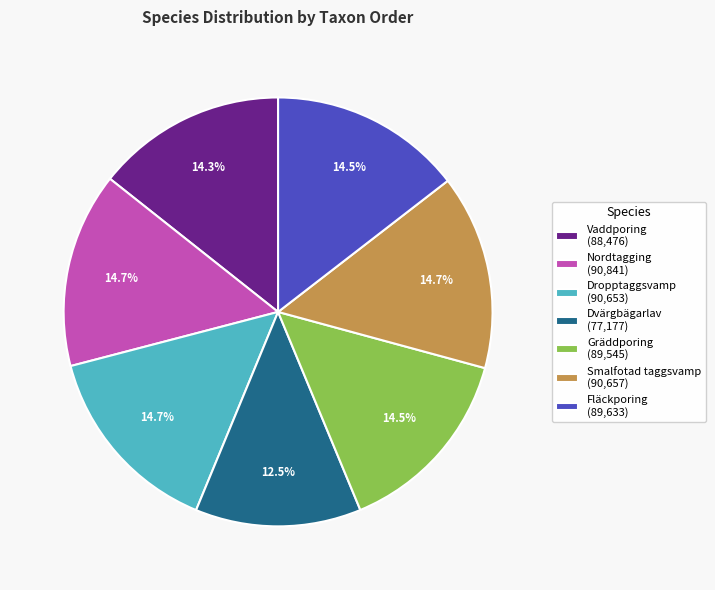

Is Vaddporing the majority of the pie?

No